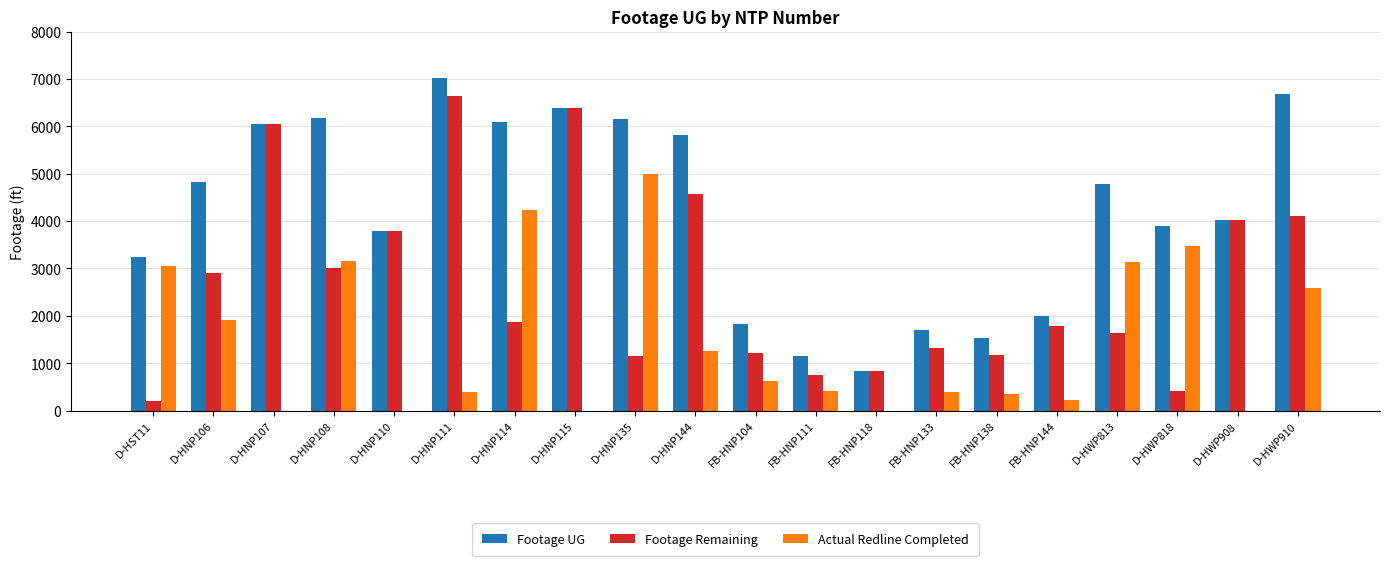

The Footage UG series shows 3242 at D-HST11. True or false?

True